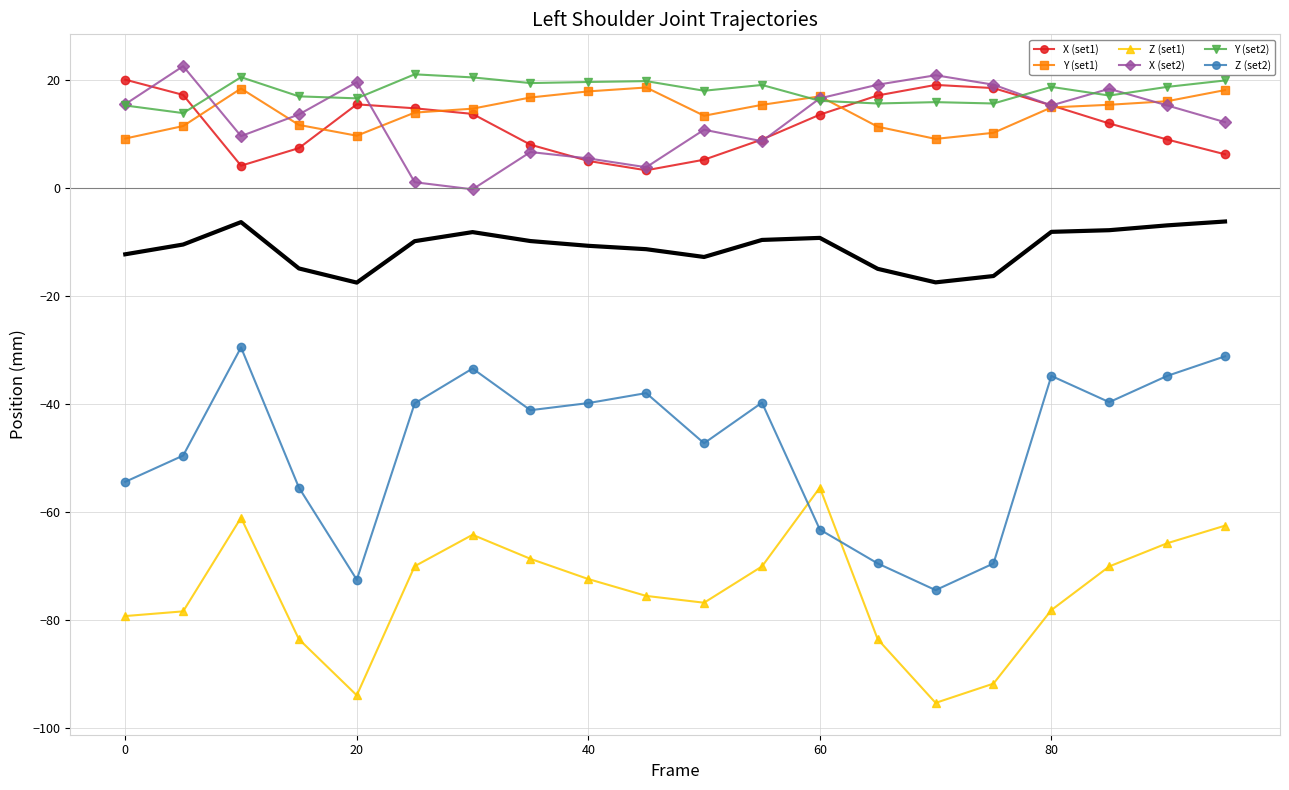

What is the smallest value displayed?

-95.4